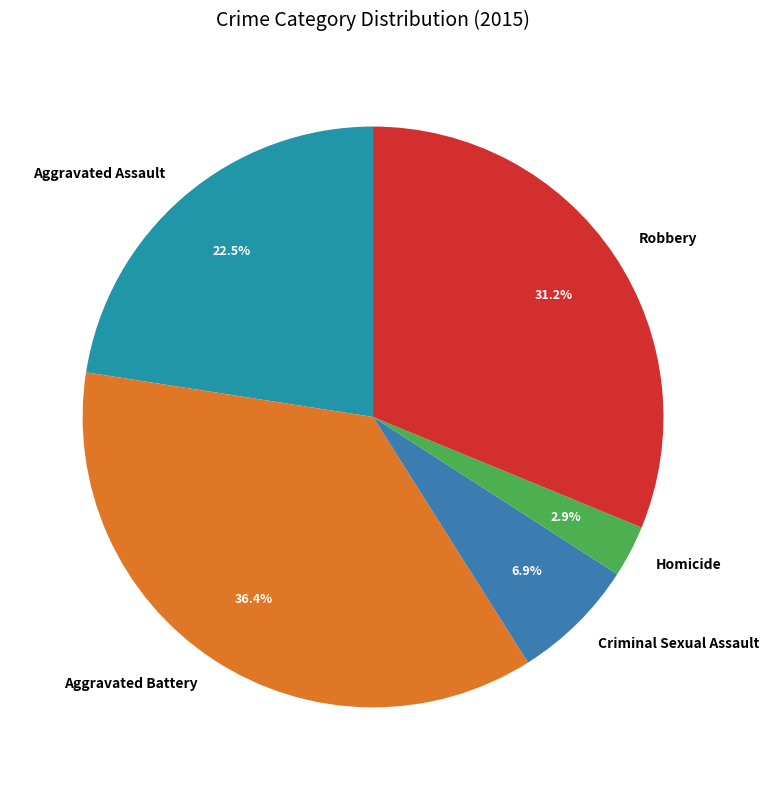

Between Homicide and Robbery, which is larger?

Robbery